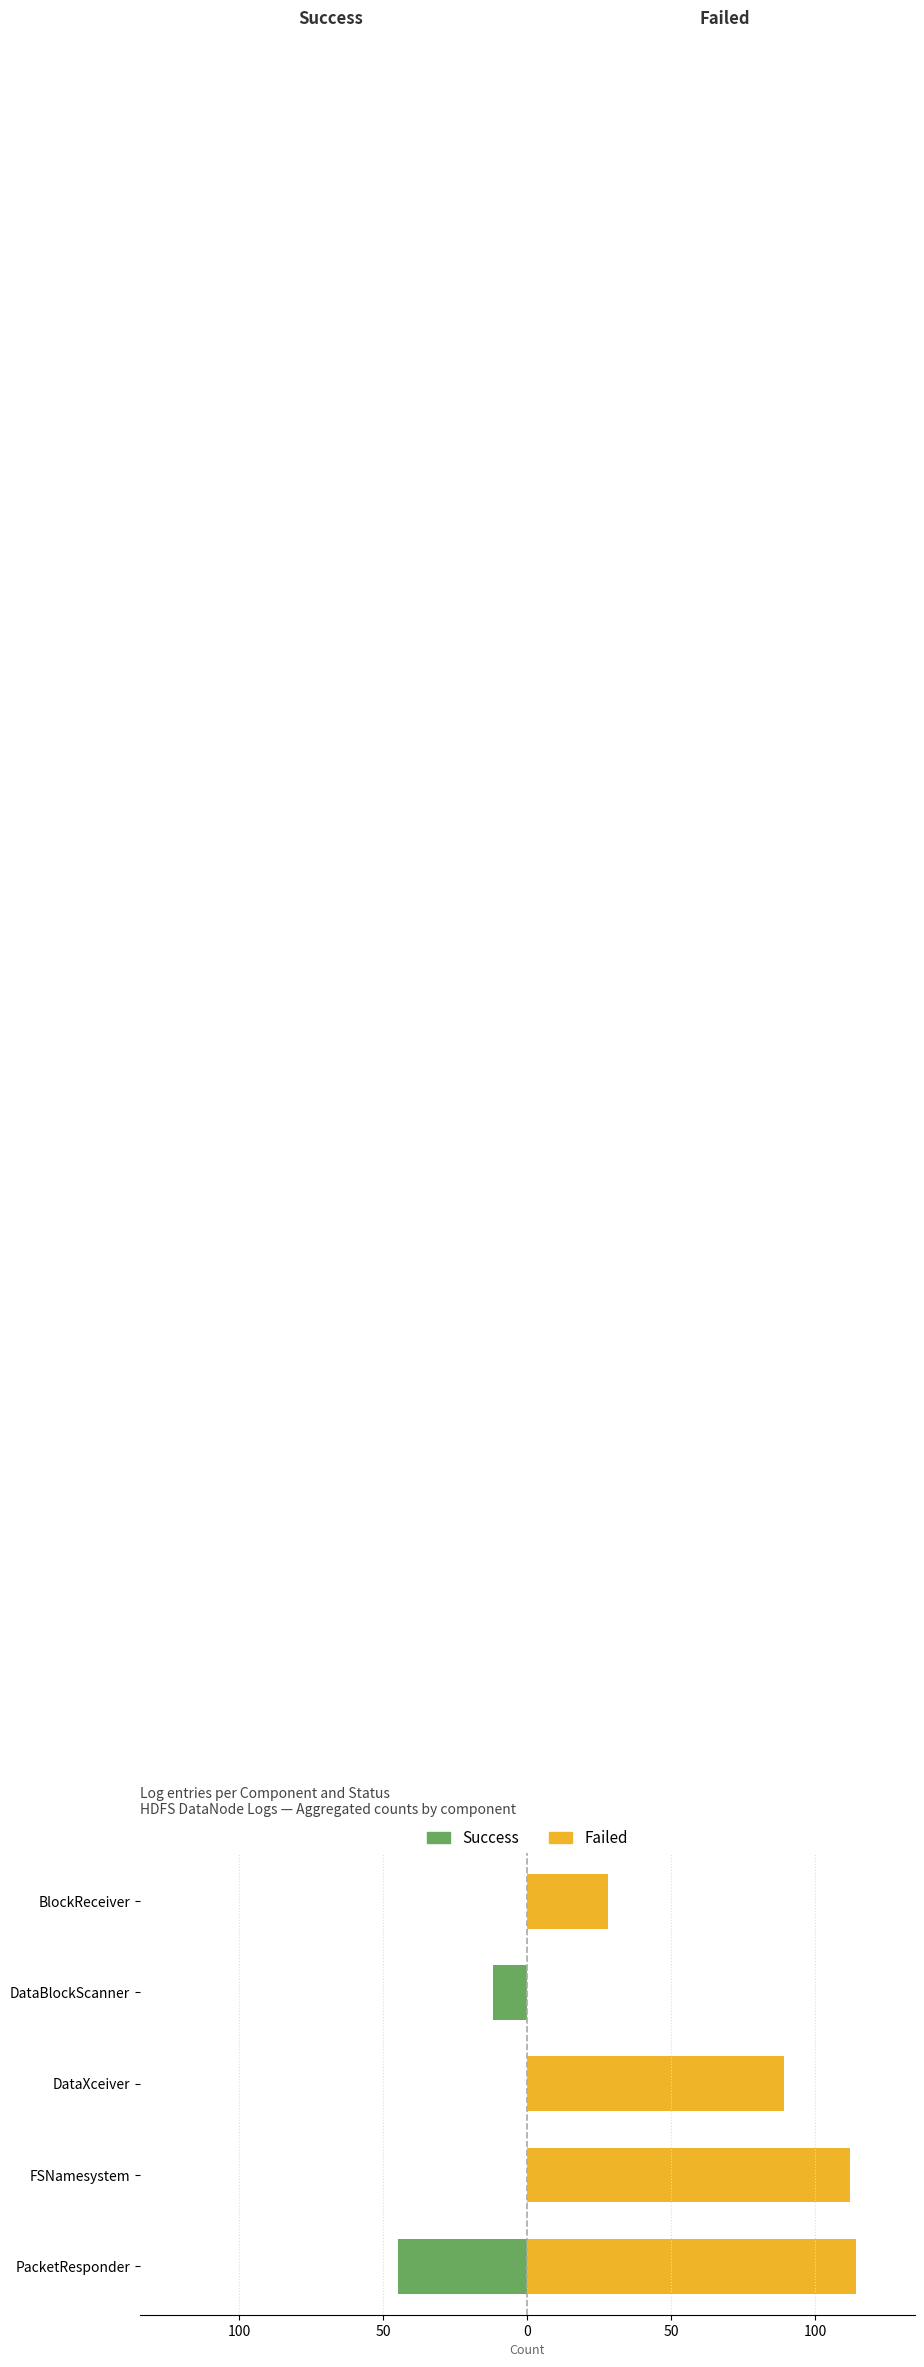

Between PacketResponder and DataXceiver, which series saw the biggest shift?

Success